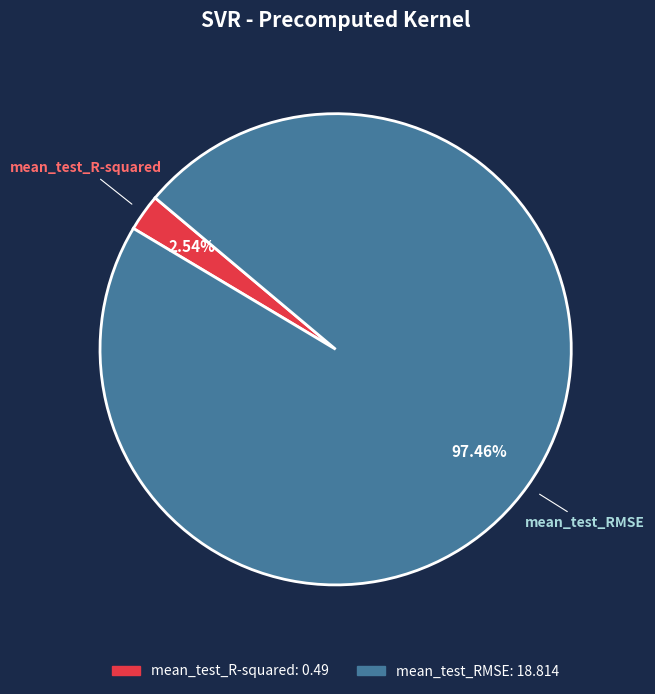

Which has a higher value, mean_test_R-squared or mean_test_RMSE?

mean_test_RMSE